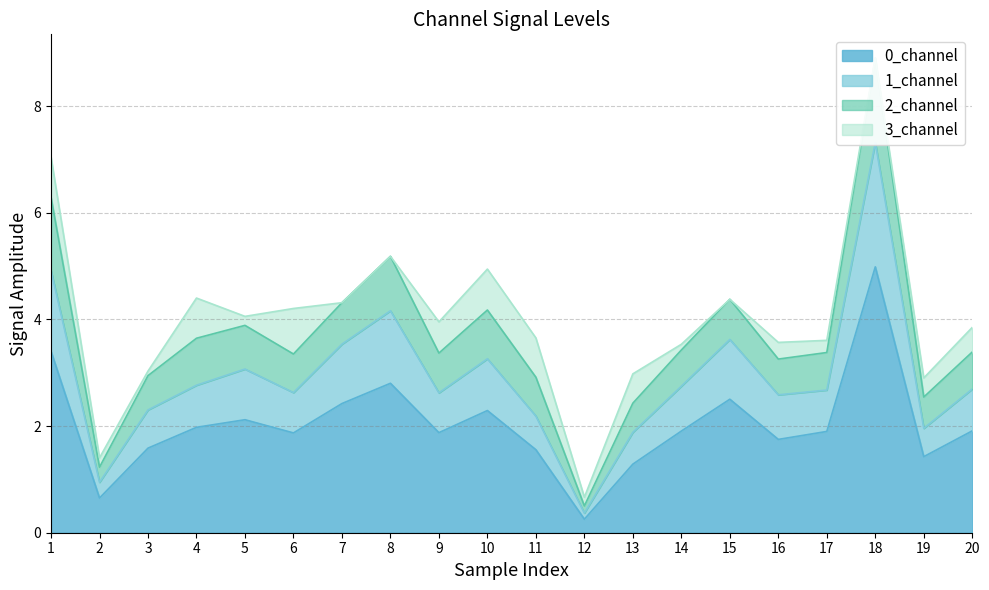

The 0_channel series shows 2.0 at 4. True or false?

True